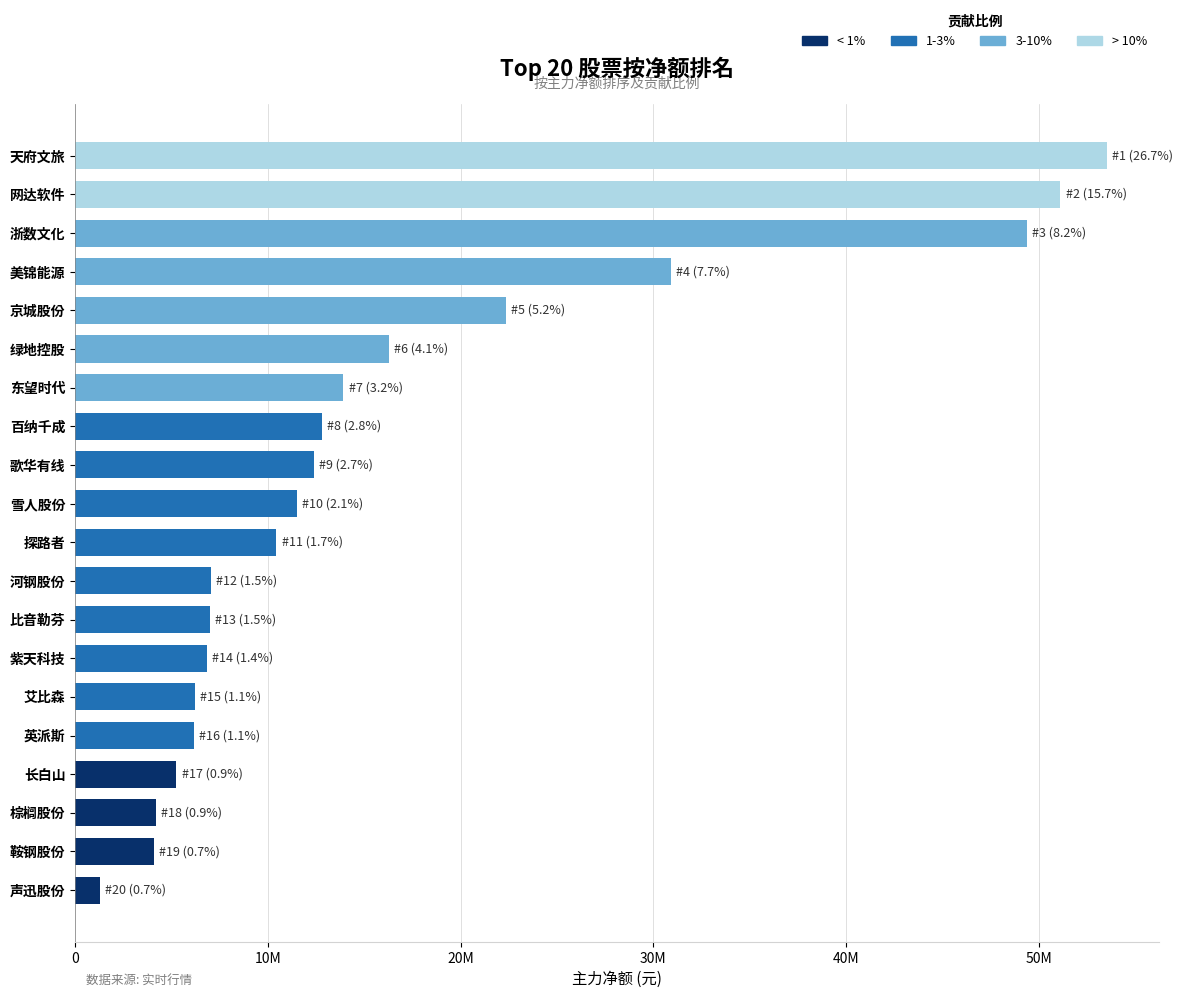

List the labels in order of value, smallest first.

声迅股份, 鞍钢股份, 棕榈股份, 长白山, 英派斯, 艾比森, 紫天科技, 比音勒芬, 河钢股份, 探路者, 雪人股份, 歌华有线, 百纳千成, 东望时代, 绿地控股, 京城股份, 美锦能源, 浙数文化, 网达软件, 天府文旅